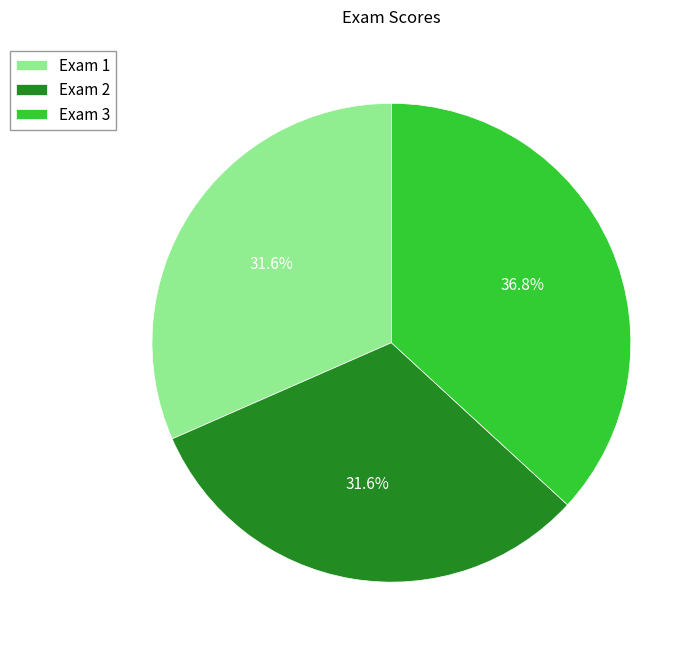

What is the total percentage of Exam 1 and Exam 3?

68.4%